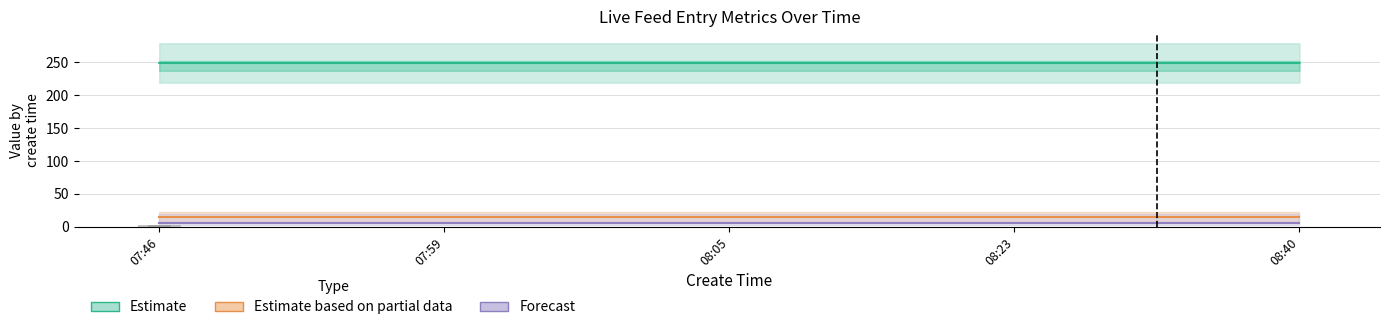

How many series are shown in this chart?

3